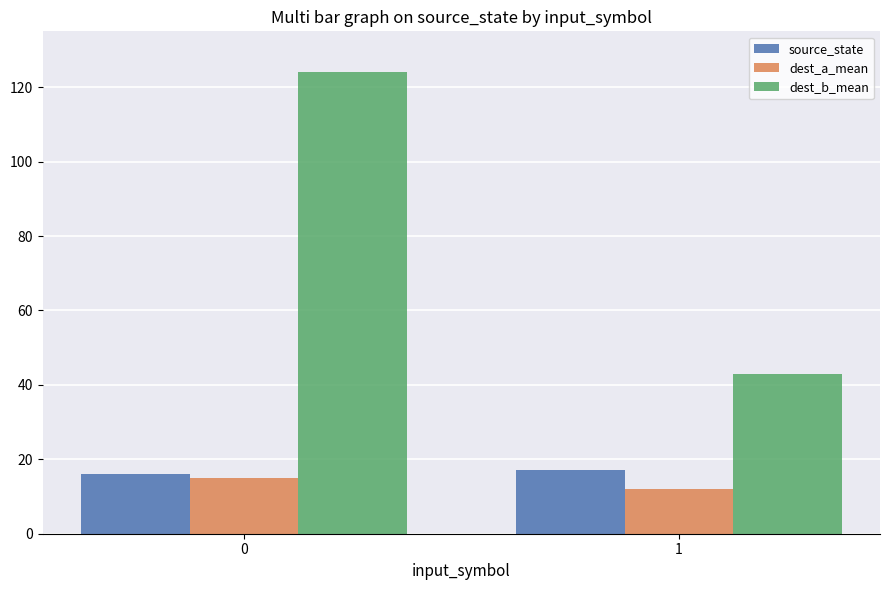

List the series in order of their peak value, lowest first.

dest_a_mean, source_state, dest_b_mean